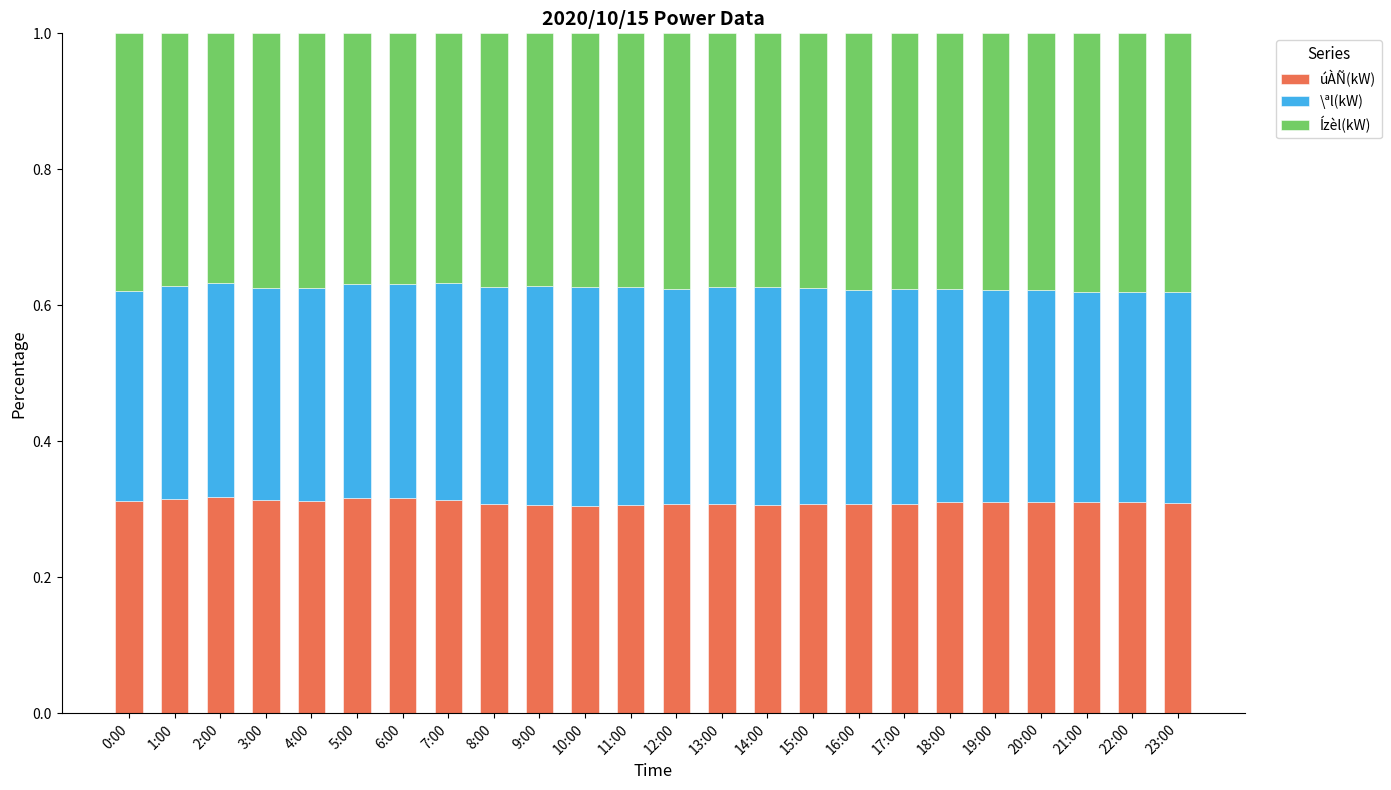

How many categories are shown in the chart?

24